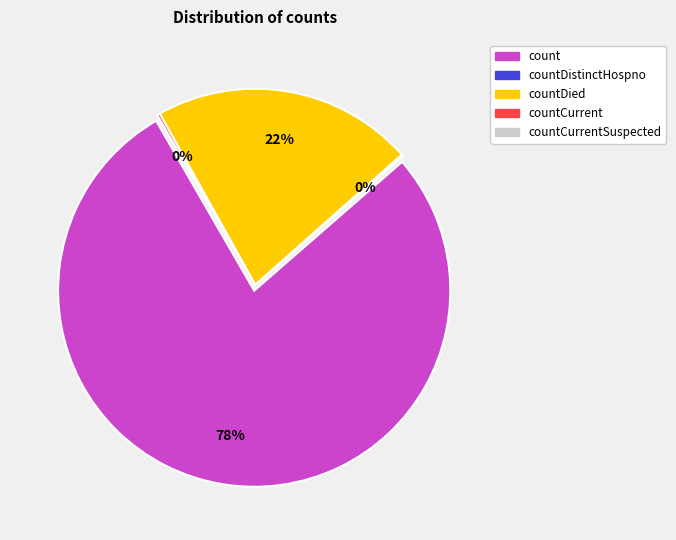

Rank the categories by value from lowest to highest.

countCurrentSuspected, countDistinctHospno, countCurrent, countDied, count